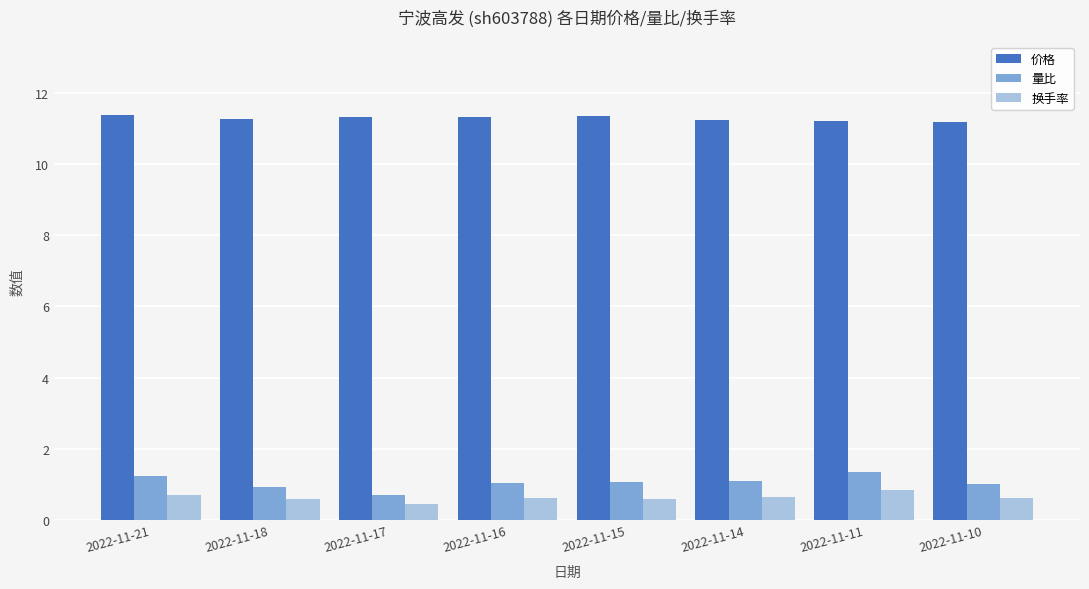

At which category does the chart reach its minimum across all series?

2022-11-17